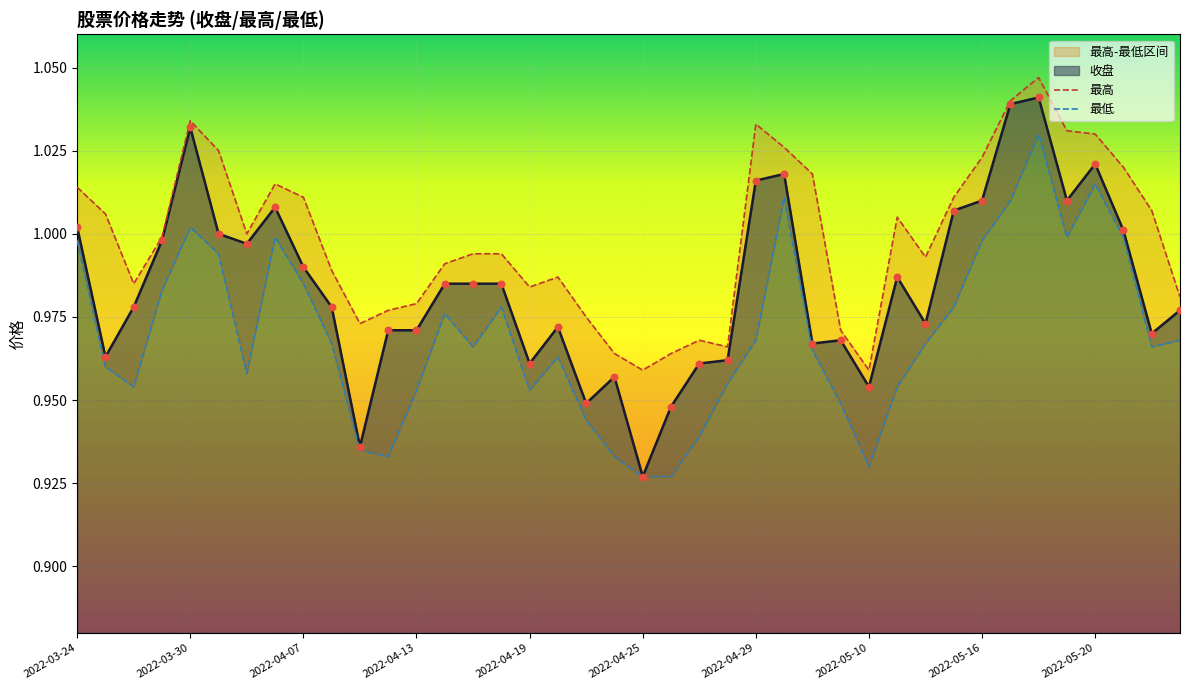

At which category is the sum across all series the highest?

34